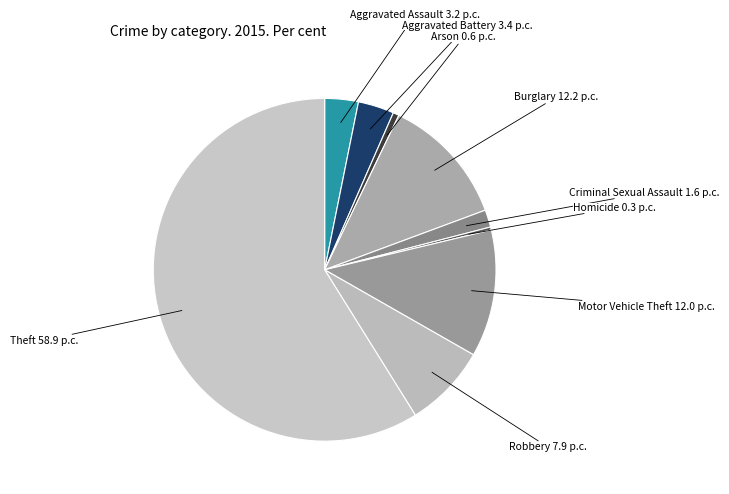

Which slice is the largest?

Theft